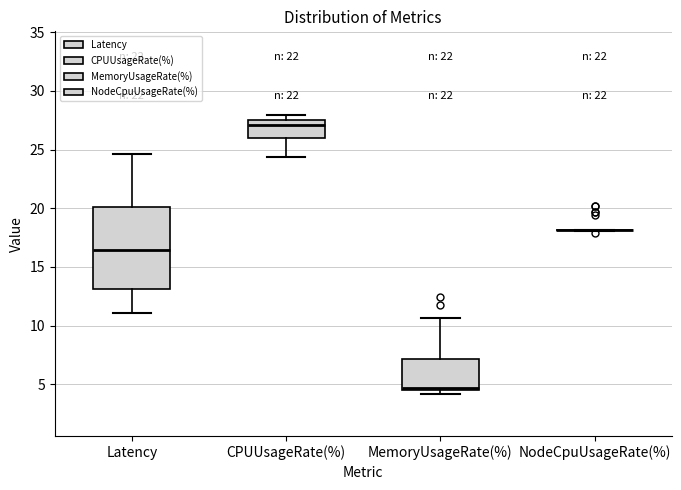

Where does the median line of the box for CPUUsageRate(%) sit on the y-axis? The values are not printed on the chart, so give them approximately, as read against the axis.

27.0